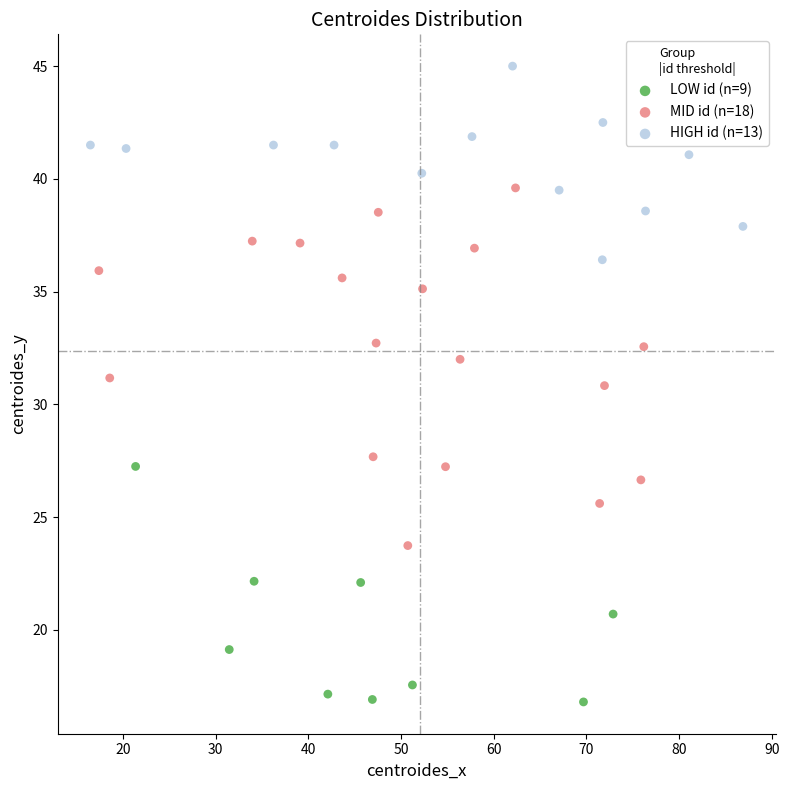

Which series reaches the maximum Y coordinate?

HIGH id (n=13)